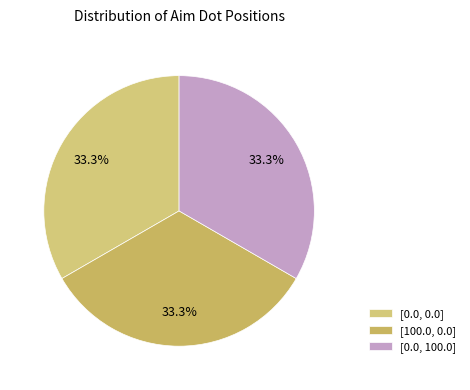

Count the number of slices in the pie.

3